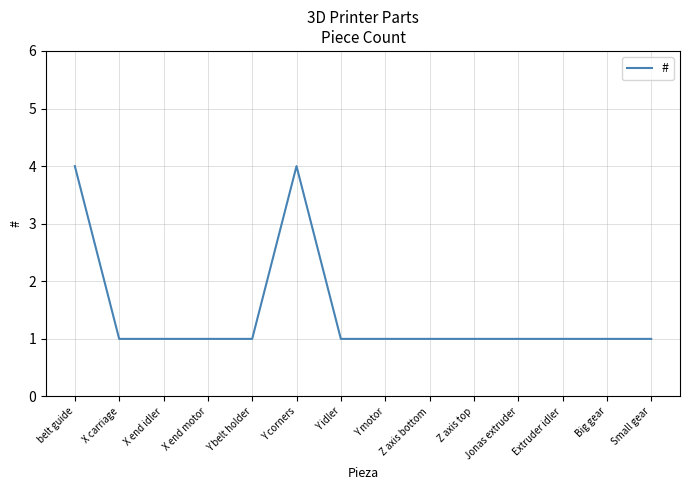

What is the greatest value displayed?

4